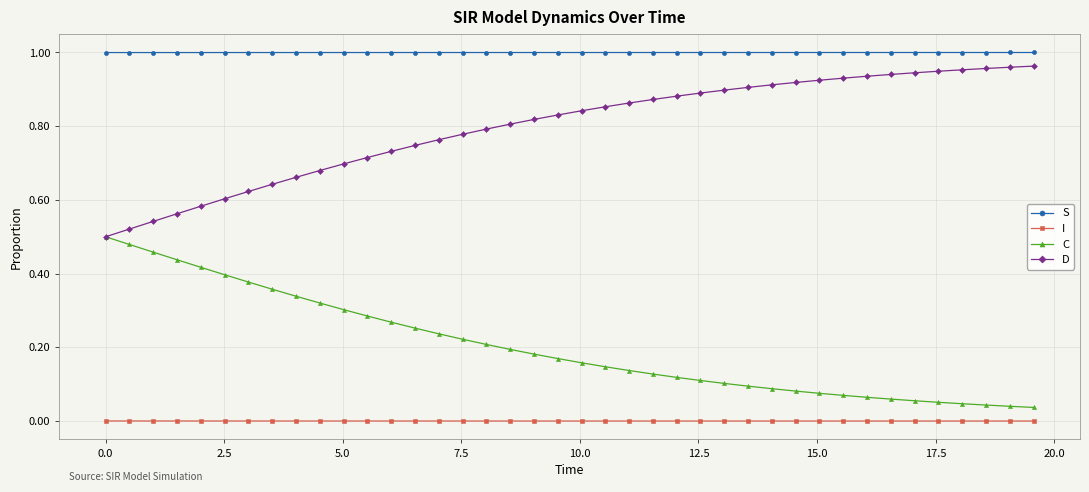

True or false: I and C intersect in this chart.

False